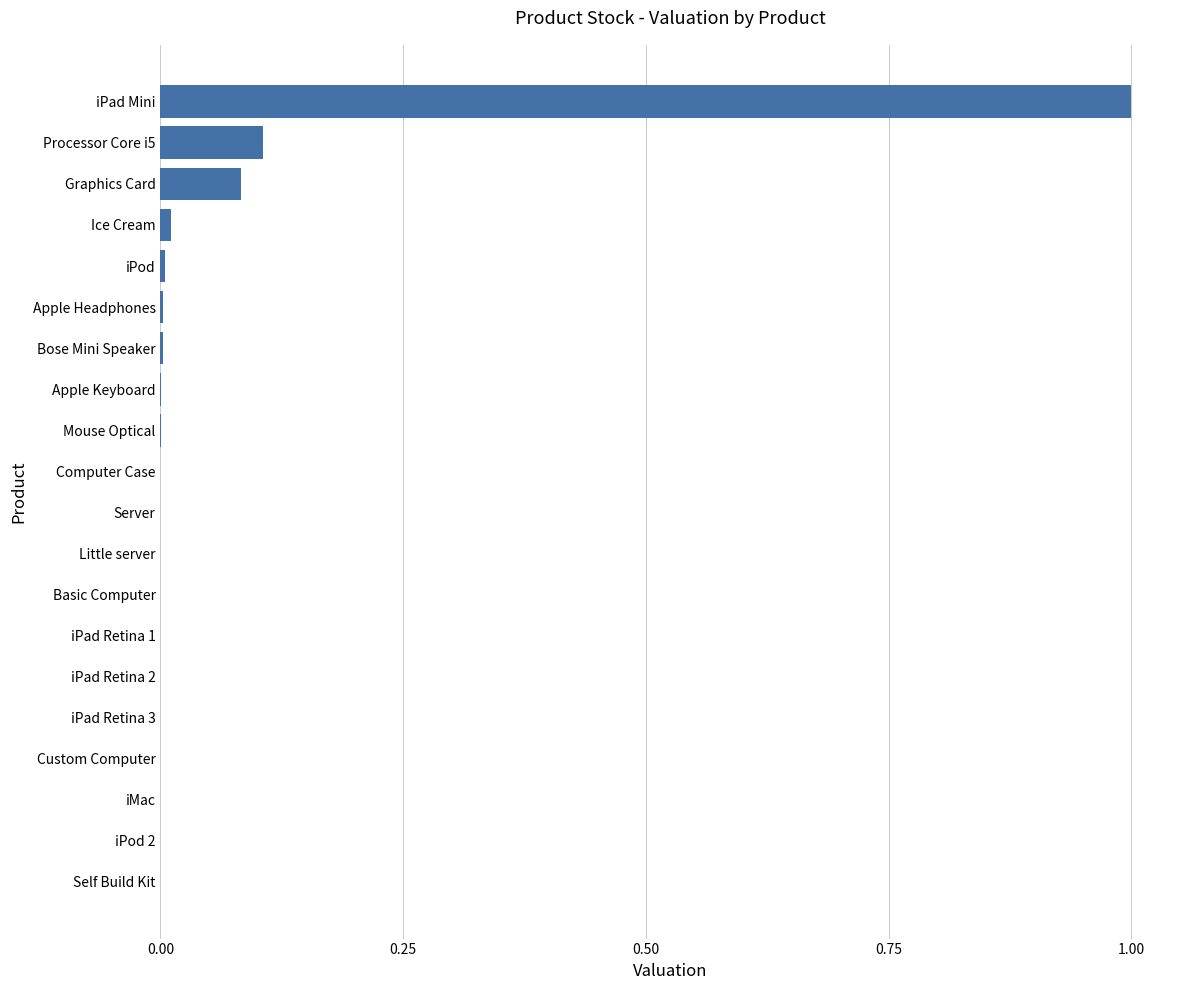

Does the chart contain stacked bars?

No